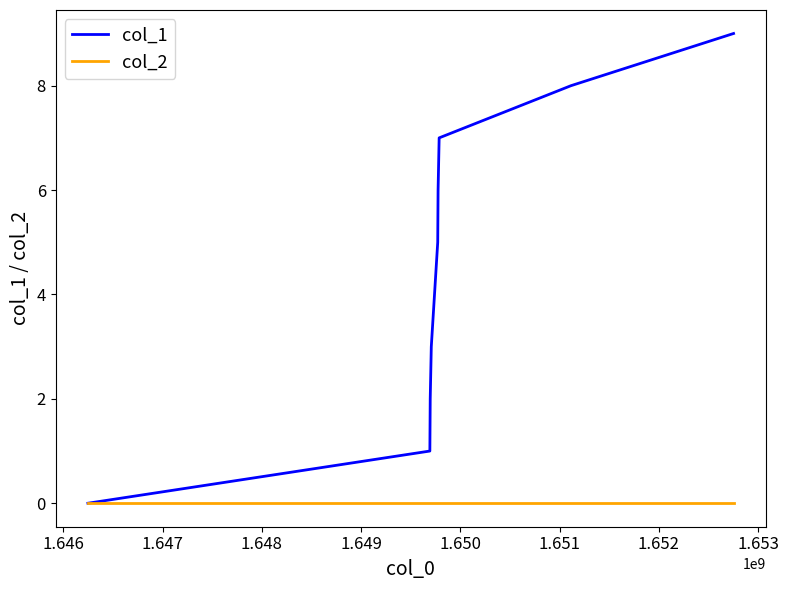

List the series in order of their overall mean, highest first.

col_1, col_2